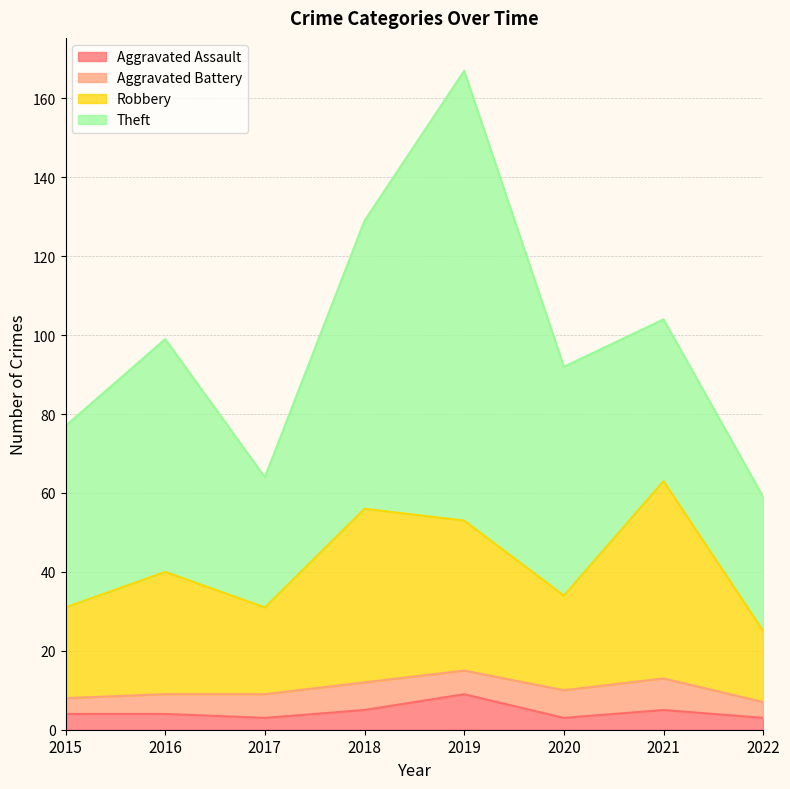

The Robbery series shows 53 at 2015. True or false?

False